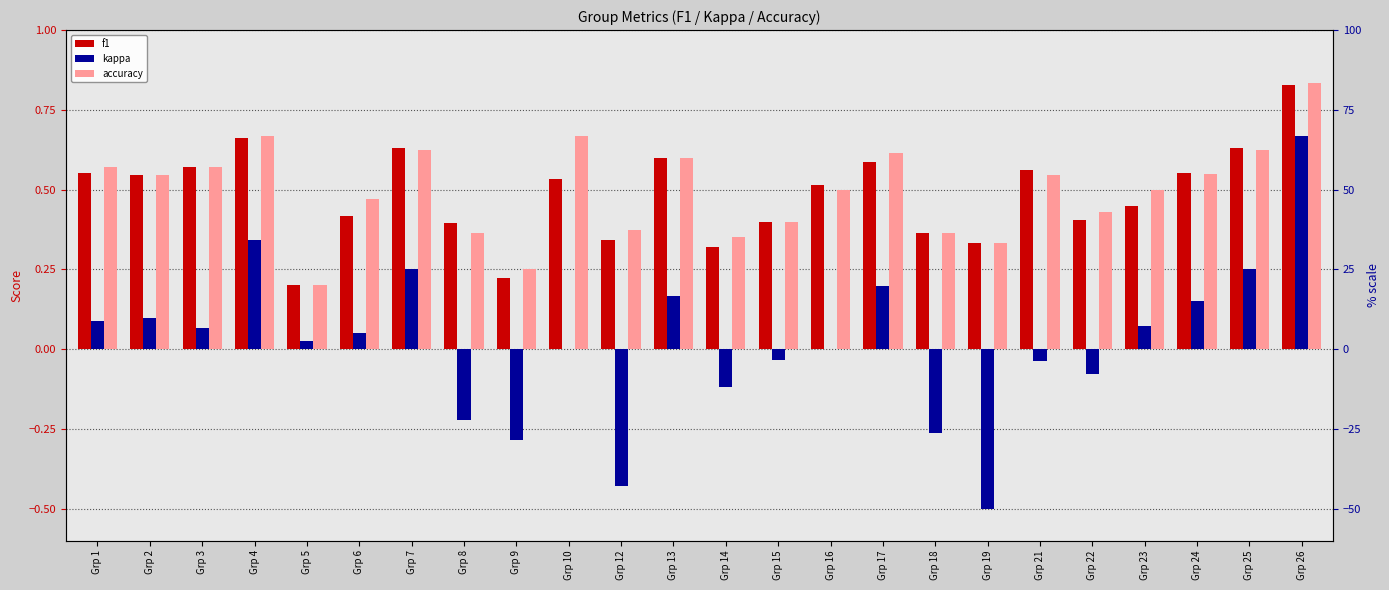

List the labels in order of f1 value, largest first.

Grp 26, Grp 4, Grp 7, Grp 25, Grp 13, Grp 17, Grp 3, Grp 21, Grp 1, Grp 24, Grp 2, Grp 10, Grp 16, Grp 23, Grp 6, Grp 22, Grp 15, Grp 8, Grp 18, Grp 12, Grp 19, Grp 14, Grp 9, Grp 5